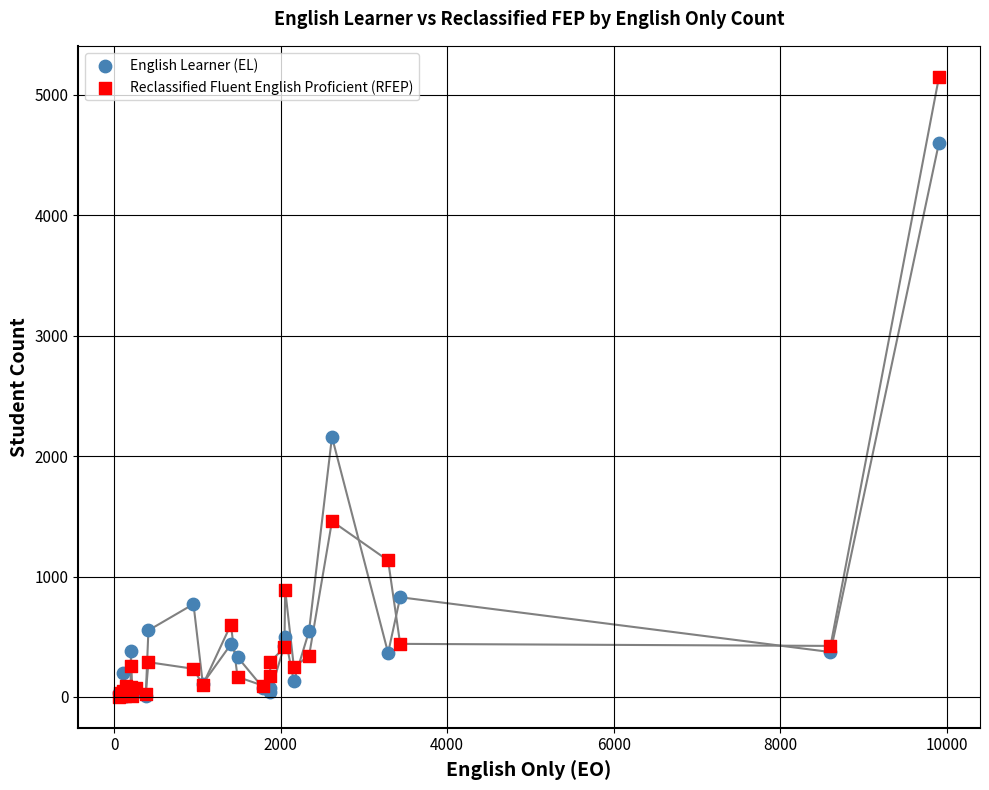

Which series has the widest spread of Y values?

Reclassified Fluent English Proficient (RFEP)